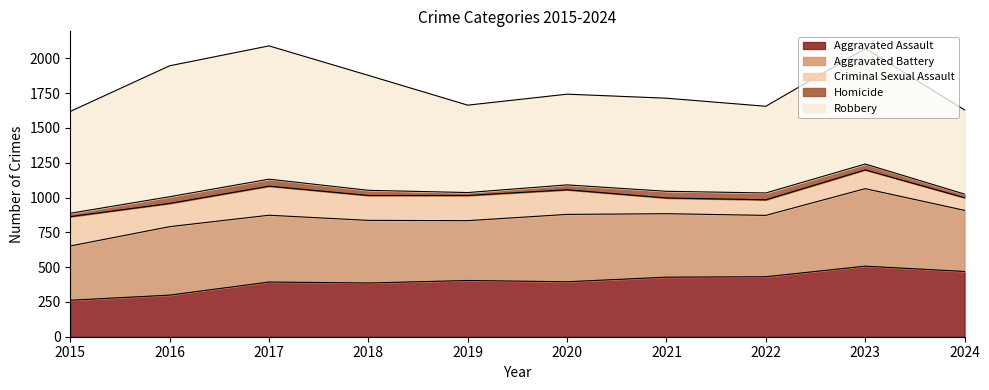

True or false: Aggravated Battery and Robbery intersect in this chart.

False